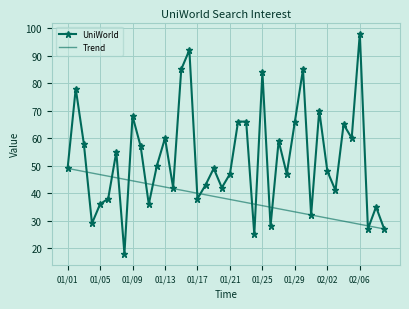

List the series in order of their overall mean, highest first.

UniWorld, Trend